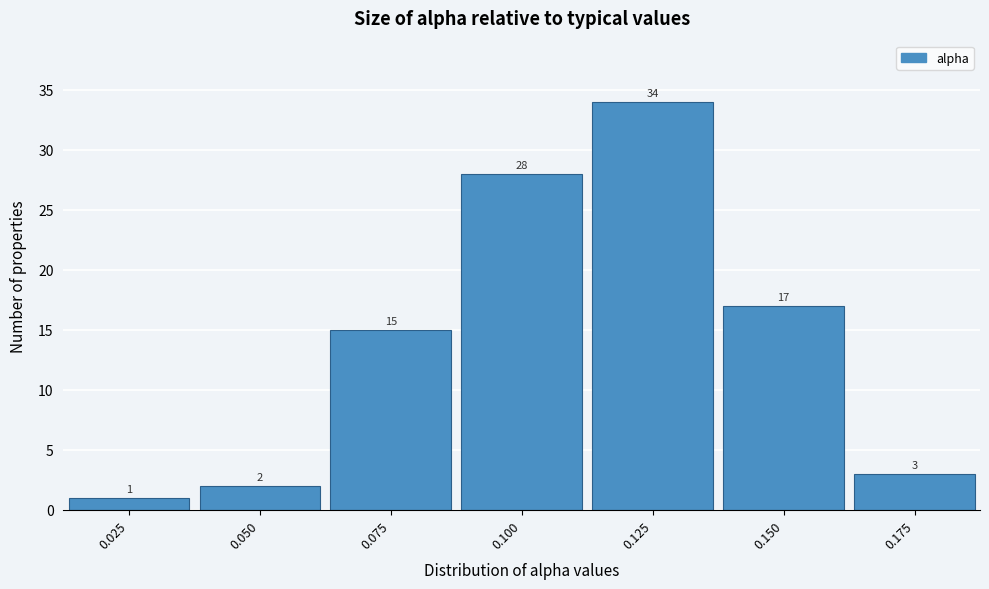

Reading right to left, what are all the values shown in this chart?

0.175=3	0.150=17	0.125=34	0.100=28	0.075=15	0.050=2	0.025=1